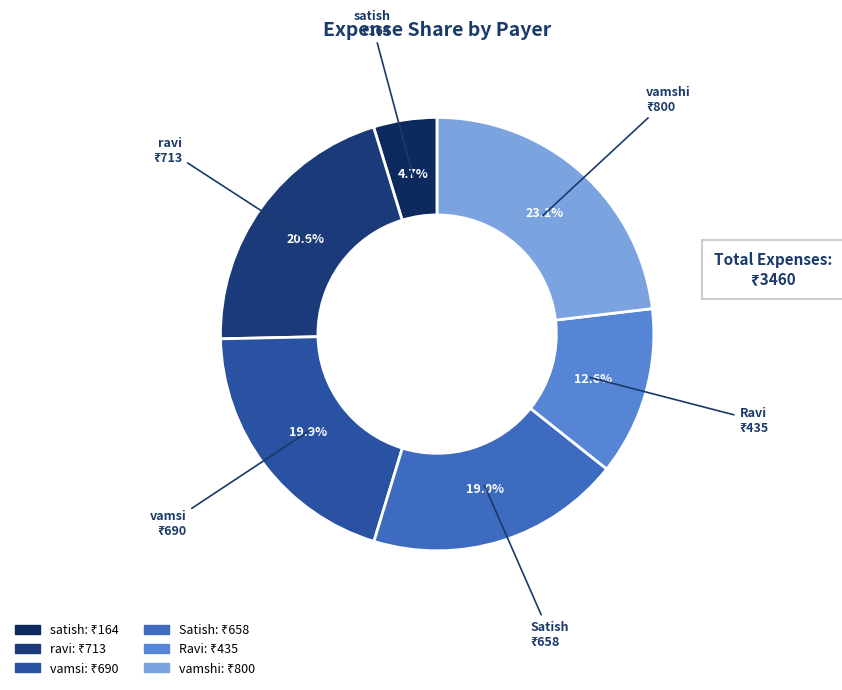

Count the number of slices in the pie.

6